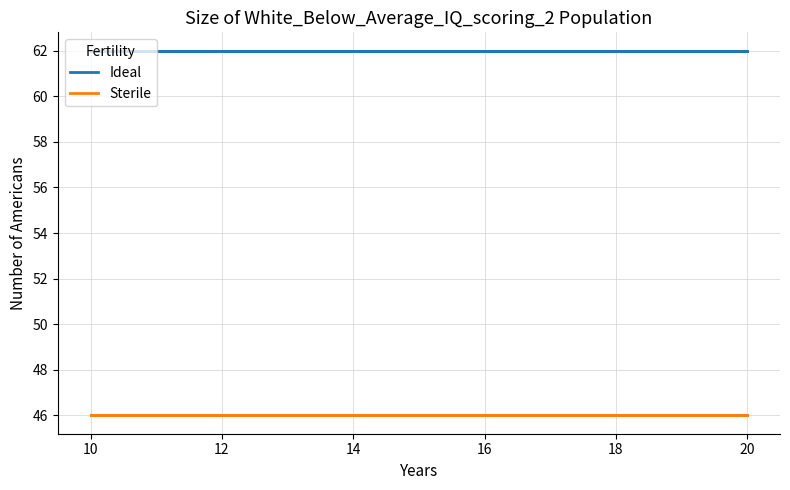

What is the value of the Sterile point at the 14th from the left?

46